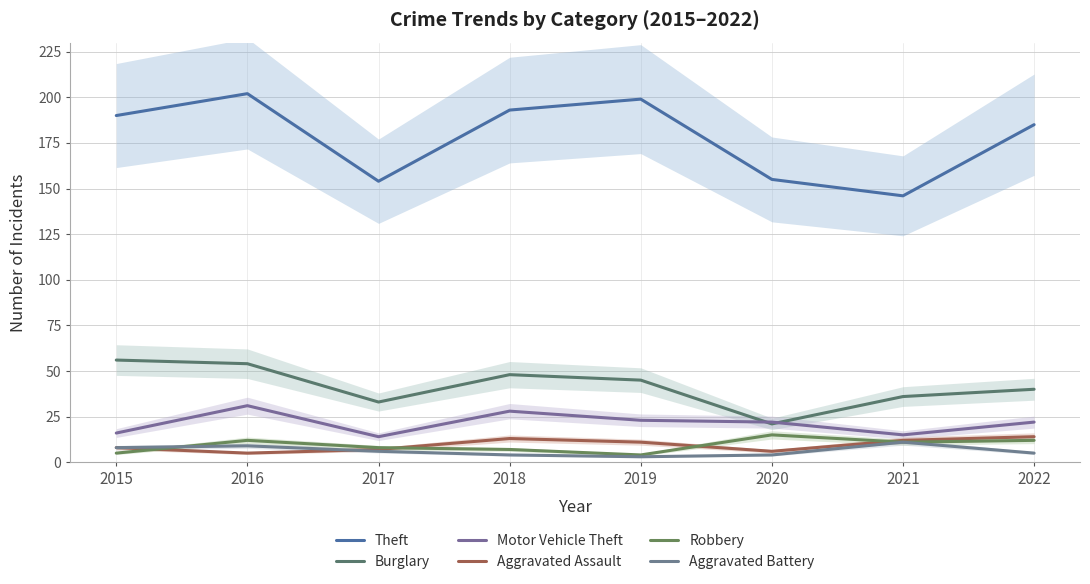

Where is Burglary nearest to the value 38?

2021